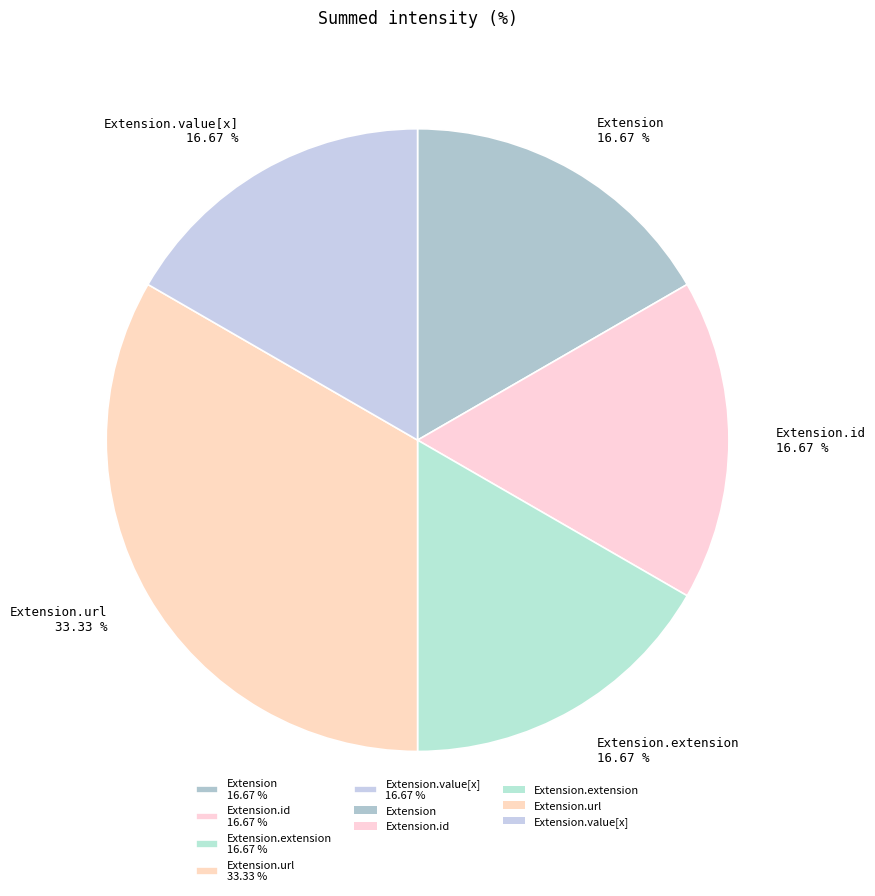

Do Extension 16.67 % and Extension.id 16.67 % together represent more than half of the pie?

No